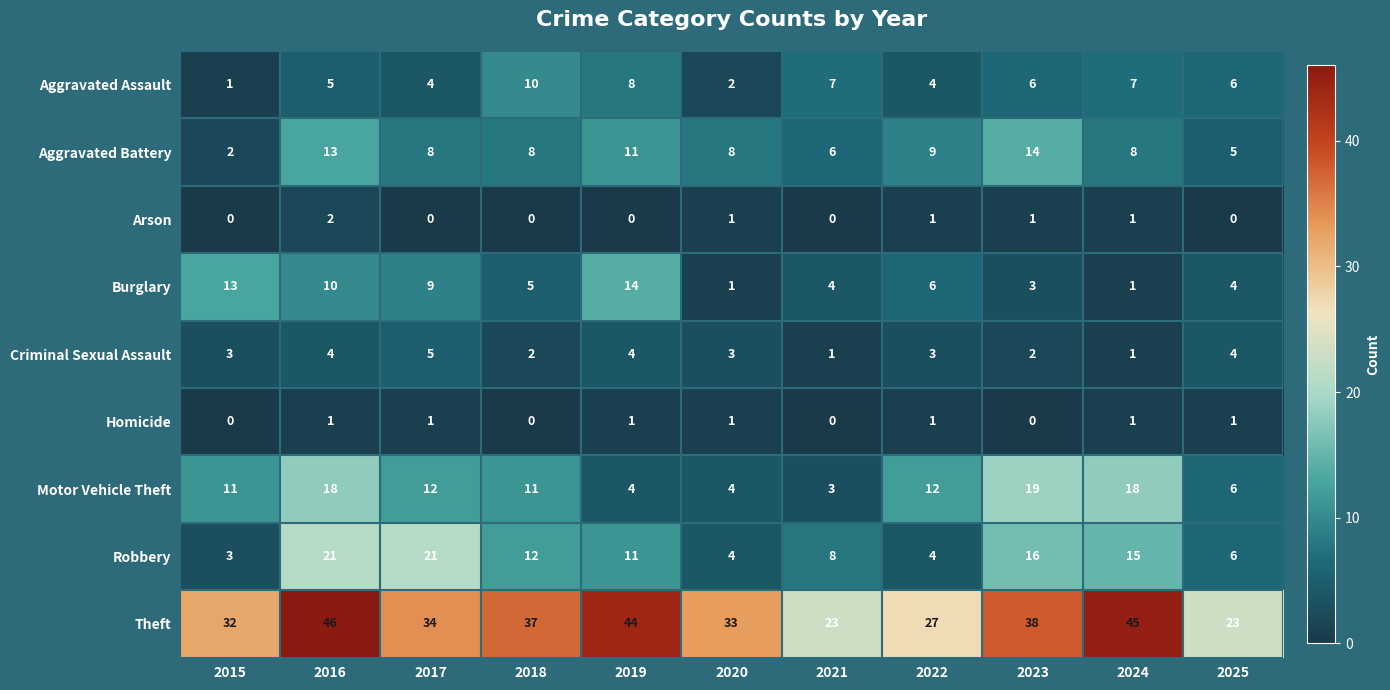

Is the value of Burglary at 2023 greater than the value of Homicide at 2024?

Yes